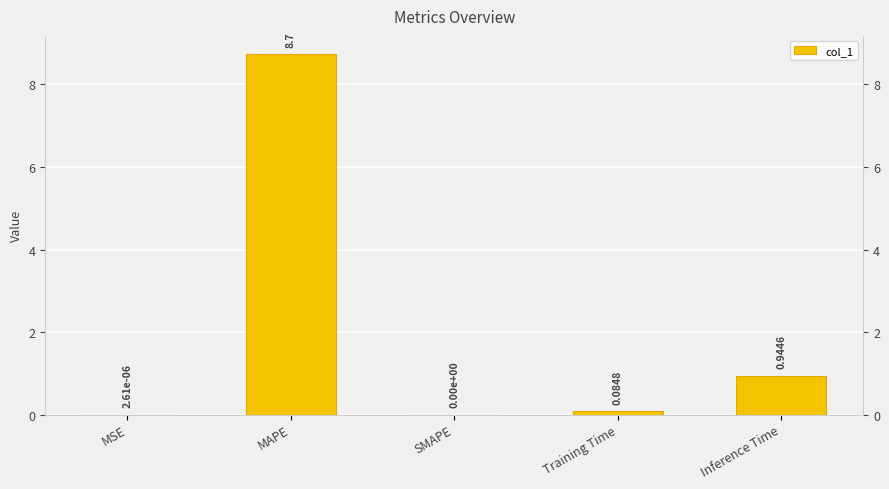

True or false: the data shows 0.1 at Training Time.

False